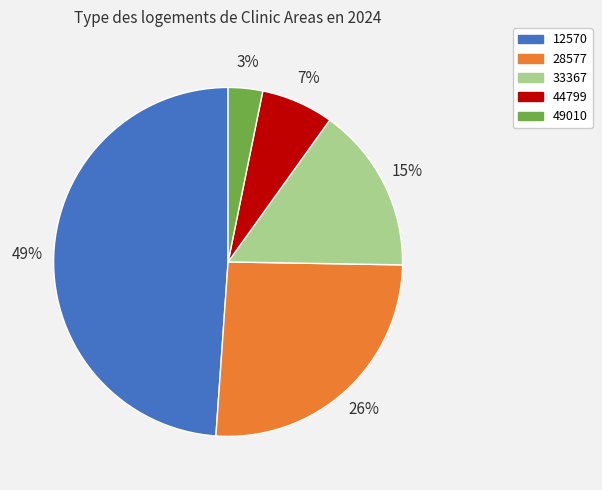

What is the smallest slice in the pie chart?

49010